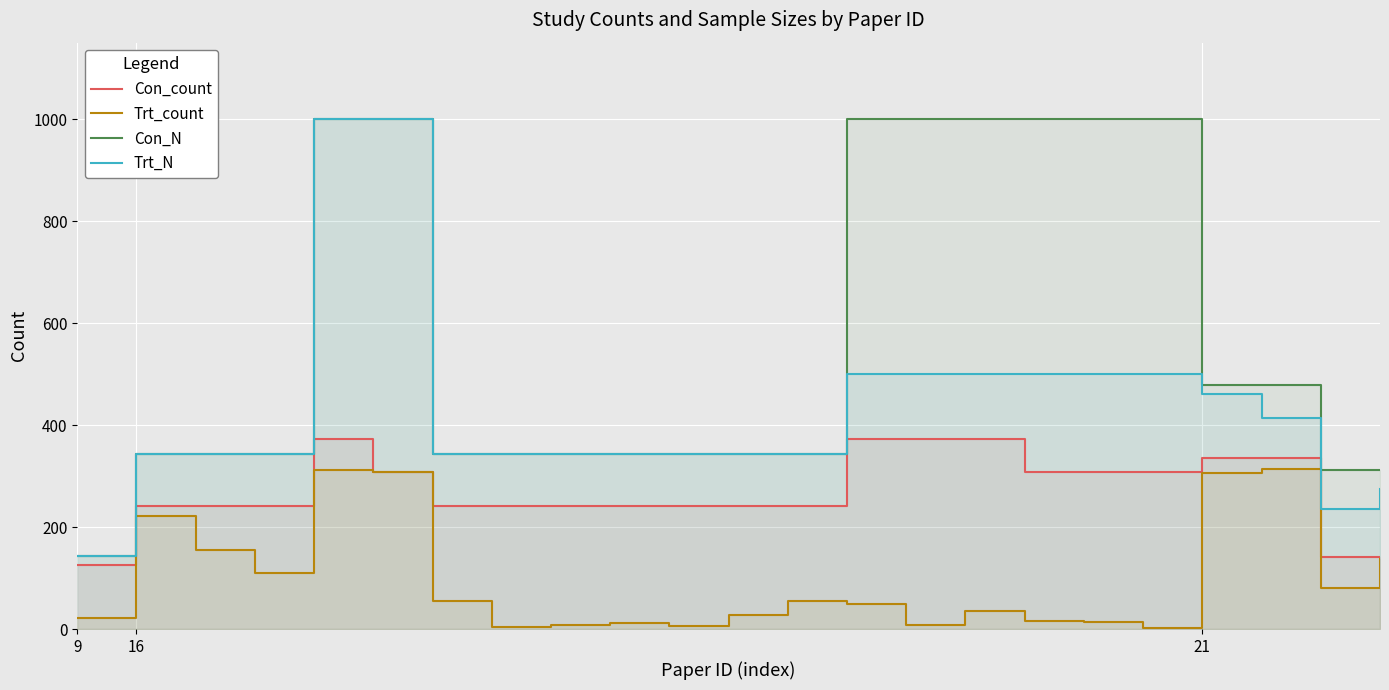

At 13, list the series in order from largest to smallest.

Con_N, Trt_N, Con_count, Trt_count